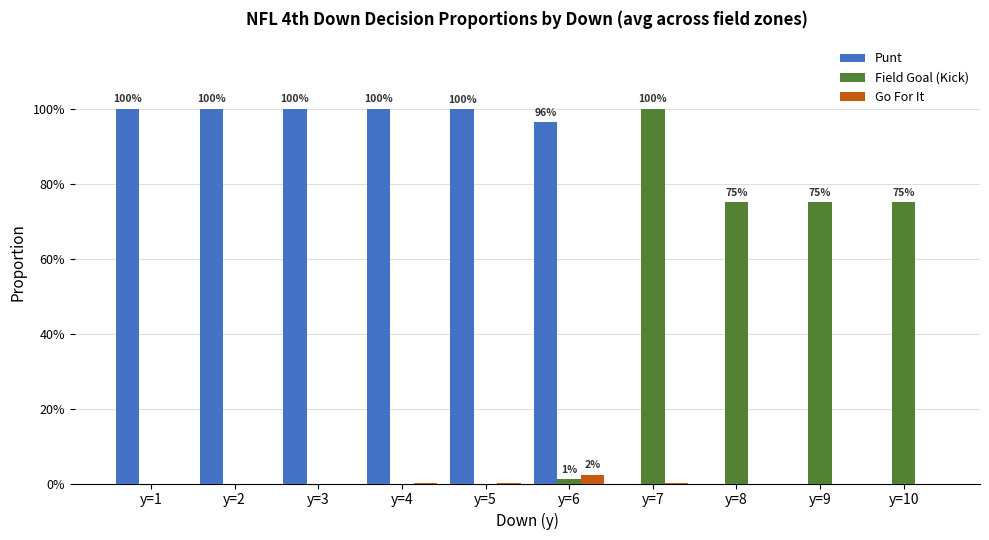

Reading right to left, list all the values displayed in this chart.

Punt: y=10=0.0	y=9=0.0	y=8=0.0	y=7=0.0	y=6=1.0	y=5=1.0	y=4=1.0	y=3=1.0	y=2=1.0	y=1=1.0
Field Goal (Kick): y=10=0.8	y=9=0.8	y=8=0.8	y=7=1.0	y=6=0.0	y=5=0.0	y=4=0.0	y=3=0.0	y=2=0.0	y=1=0.0
Go For It: y=10=0.0	y=9=0.0	y=8=0.0	y=7=0.0	y=6=0.0	y=5=0.0	y=4=0.0	y=3=0.0	y=2=0.0	y=1=0.0